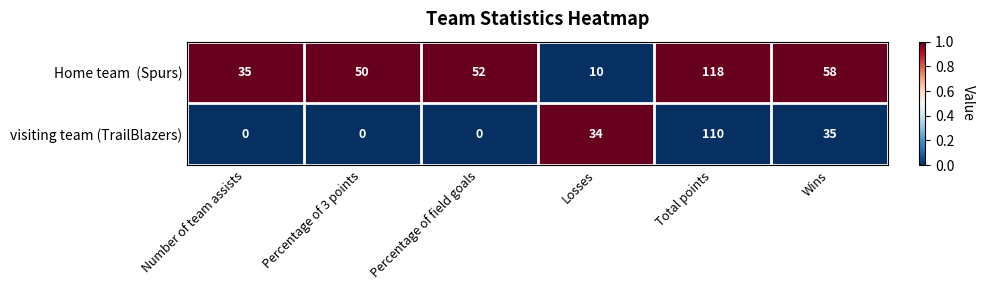

The value of visiting team (TrailBlazers) at Losses is 22. True or false?

False